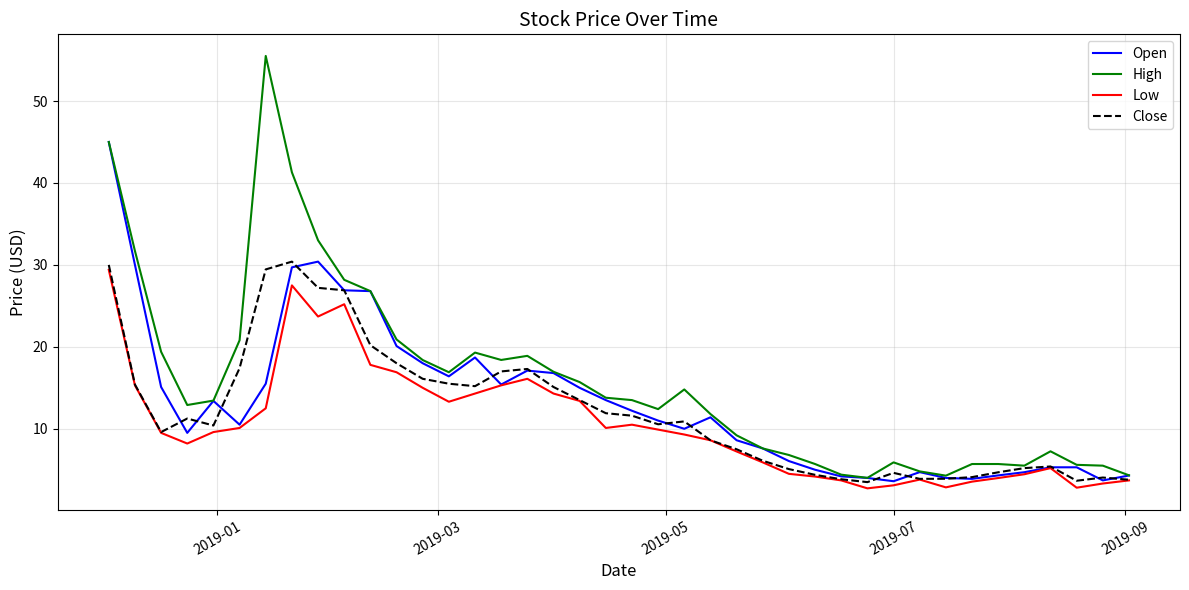

Which series has the largest total across all categories?

High